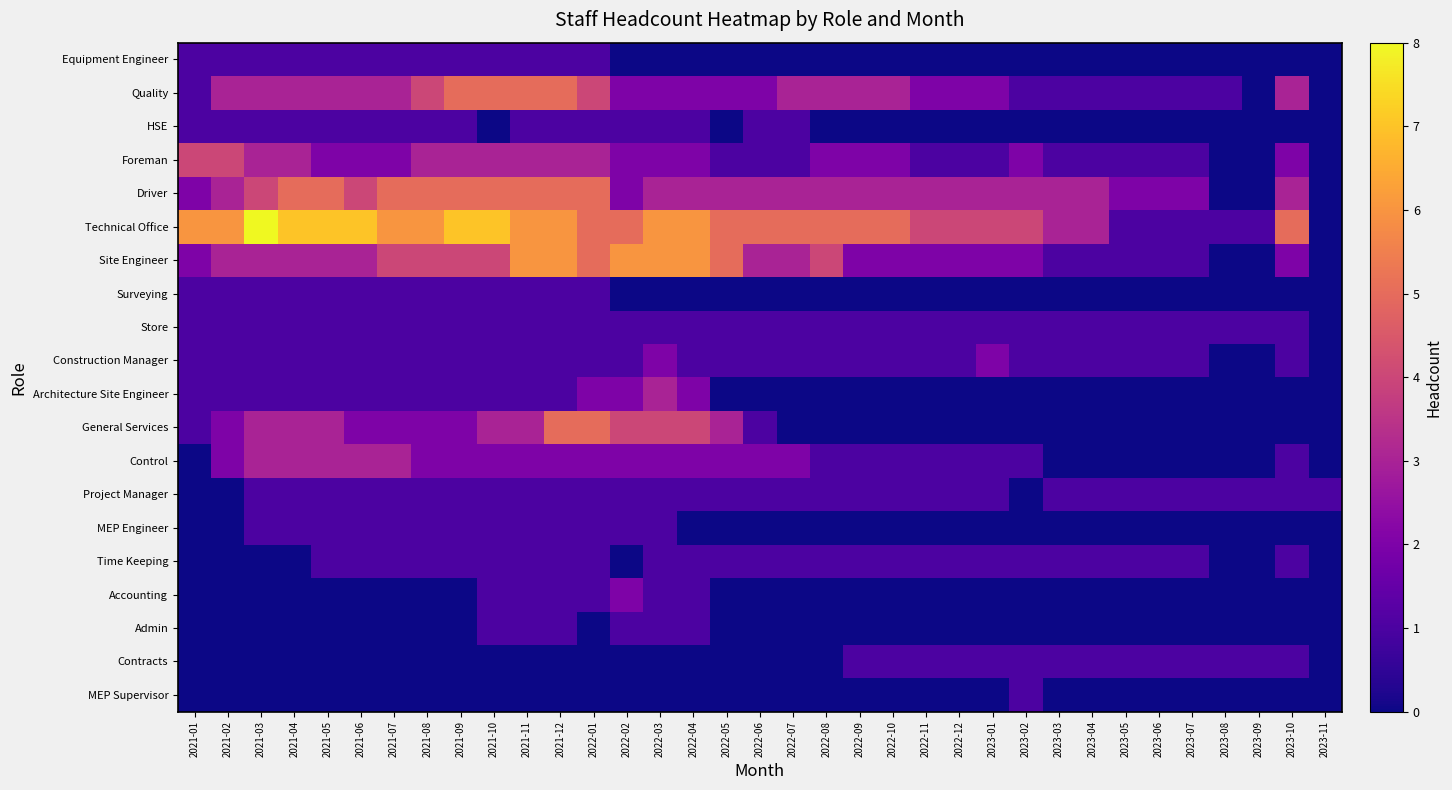

Which has a higher value, 2023-11 or 2023-04?

2023-11